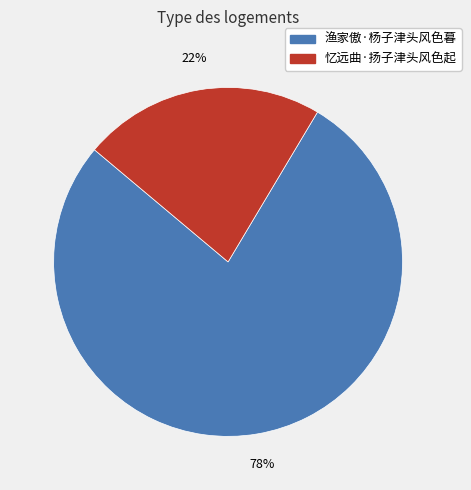

Approximately how many times larger is the value at 忆远曲·扬子津头风色起 compared to 渔家傲·杨子津头风色暮?

0.3